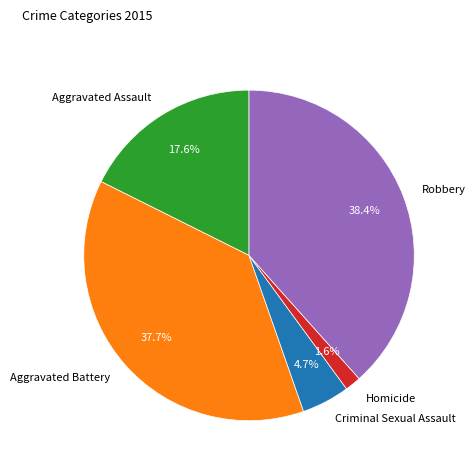

Which category has the smallest portion of the pie?

Homicide